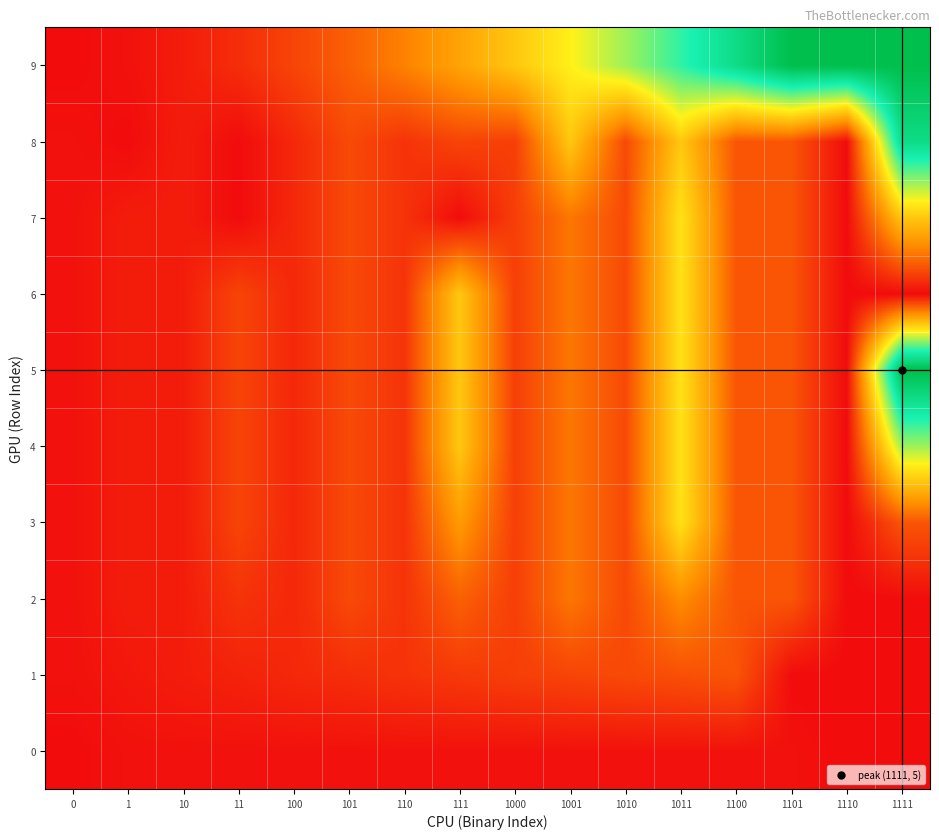

Reading left to right, transcribe all the data shown in this chart.

0: 0=0	1=1	10=1	11=1	100=1	101=1	110=1	111=1	1000=1	1001=1	1010=1	1011=1	1100=1	1101=1	1110=0	1111=0
1: 0=1	1=2	10=3	11=4	100=5	101=6	110=7	111=8	1000=9	1001=10	1010=11	1011=12	1100=13	1101=0	1110=0	1111=0
2: 0=1	1=3	10=3	11=7	100=5	101=11	110=7	111=15	1000=9	1001=19	1010=11	1011=23	1100=13	1101=13	1110=0	1111=0
3: 0=1	1=3	10=3	11=10	100=5	101=11	110=7	111=26	1000=9	1001=19	1010=11	1011=42	1100=13	1101=13	1110=0	1111=13
4: 0=1	1=3	10=3	11=10	100=5	101=11	110=7	111=36	1000=9	1001=19	1010=11	1011=42	1100=13	1101=13	1110=0	1111=55
5: 0=1	1=3	10=3	11=10	100=5	101=11	110=7	111=36	1000=9	1001=19	1010=11	1011=42	1100=13	1101=13	1110=0	1111=91
6: 0=1	1=3	10=3	11=10	100=5	101=11	110=7	111=36	1000=9	1001=19	1010=11	1011=42	1100=13	1101=13	1110=0	1111=0
7: 0=1	1=3	10=3	11=0	100=5	101=11	110=7	111=0	1000=9	1001=19	1010=11	1011=42	1100=13	1101=13	1110=0	1111=36
8: 0=1	1=0	10=3	11=0	100=5	101=11	110=7	111=10	1000=9	1001=36	1010=11	1011=36	1100=13	1101=13	1110=0	1111=78
9: 0=0	1=1	10=3	11=6	100=10	101=15	110=21	111=28	1000=36	1001=45	1010=55	1011=66	1100=78	1101=91	1110=91	1111=91